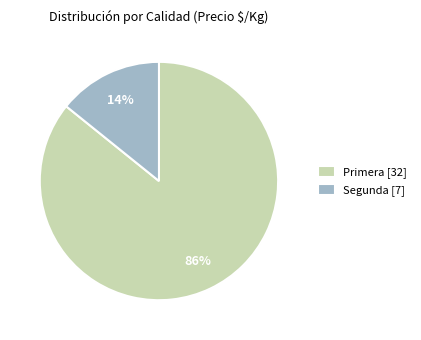

To the nearest percent, what is the combined percentage of Primera [32] and Segunda [7]?

100%